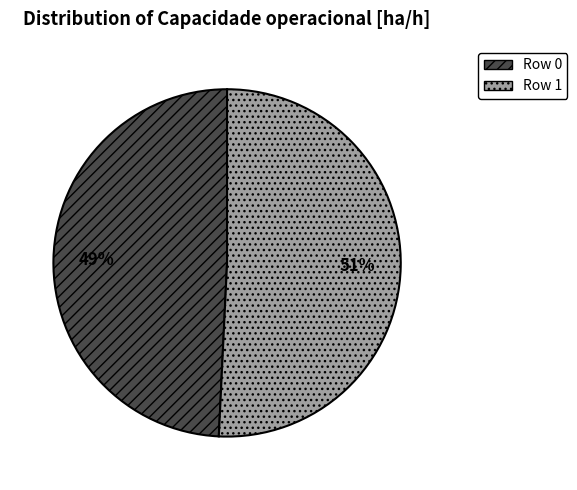

Is it true that Row 0 is 49% of the pie?

True